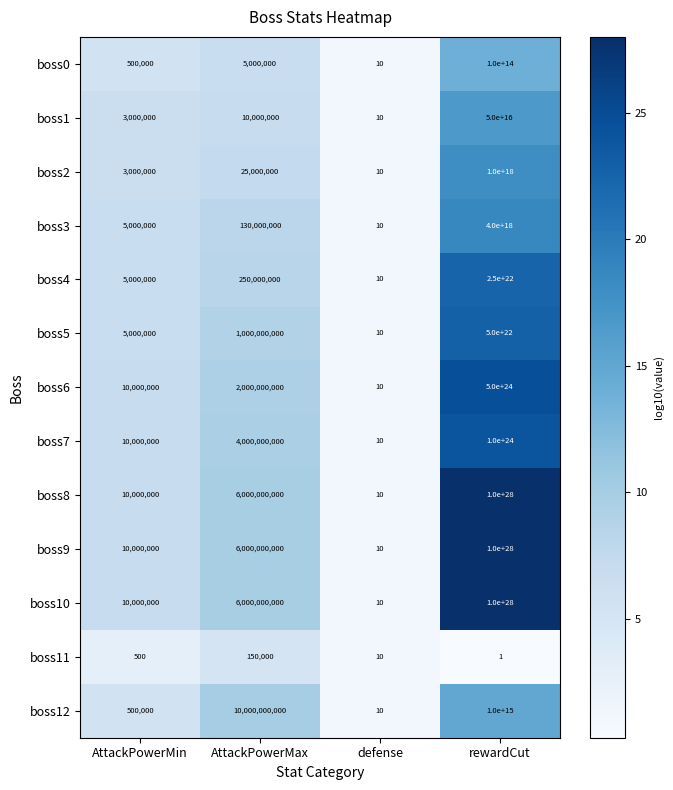

How many data points in boss2 are less than 25000000?

2